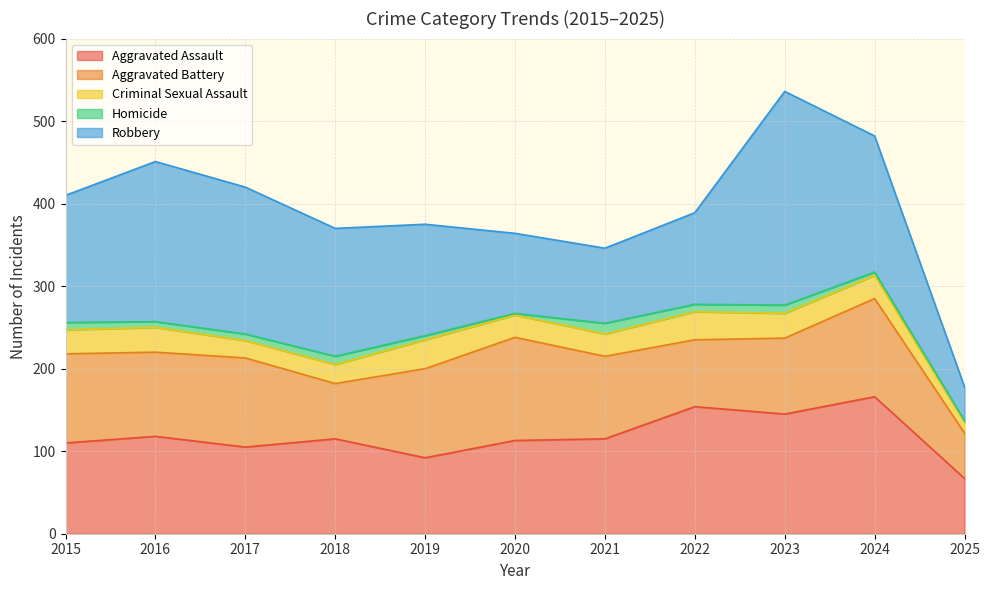

True or false: Criminal Sexual Assault and Robbery cross at least once.

False